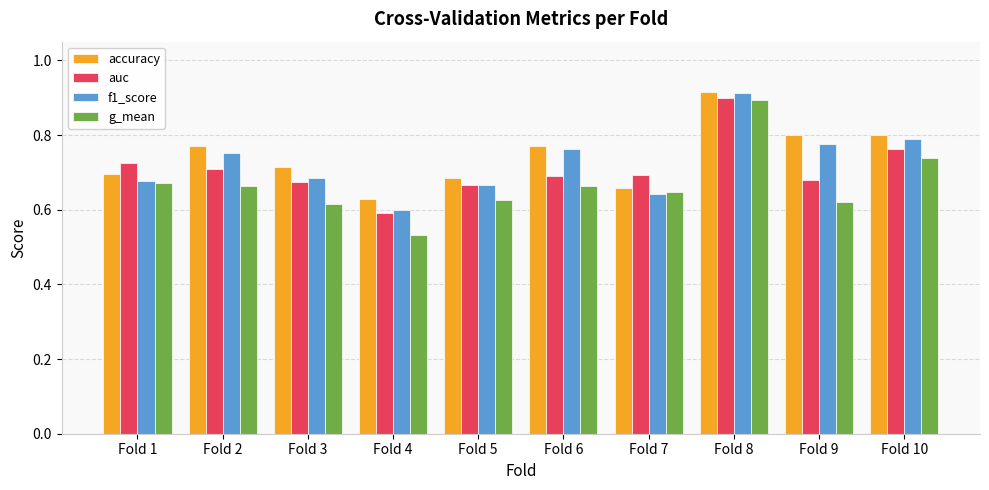

The f1_score series shows 0.2 at Fold 9. True or false?

False